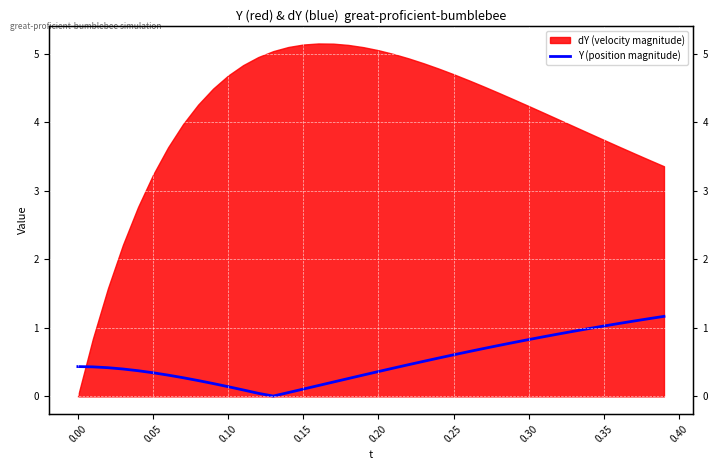

How many lines are shown in the chart?

1